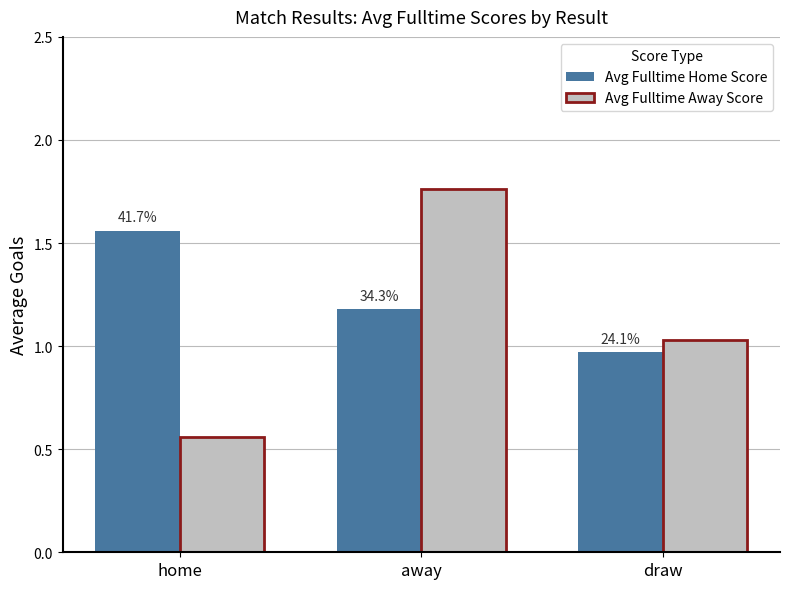

The Avg Fulltime Away Score series shows 1.6 at draw. True or false?

False